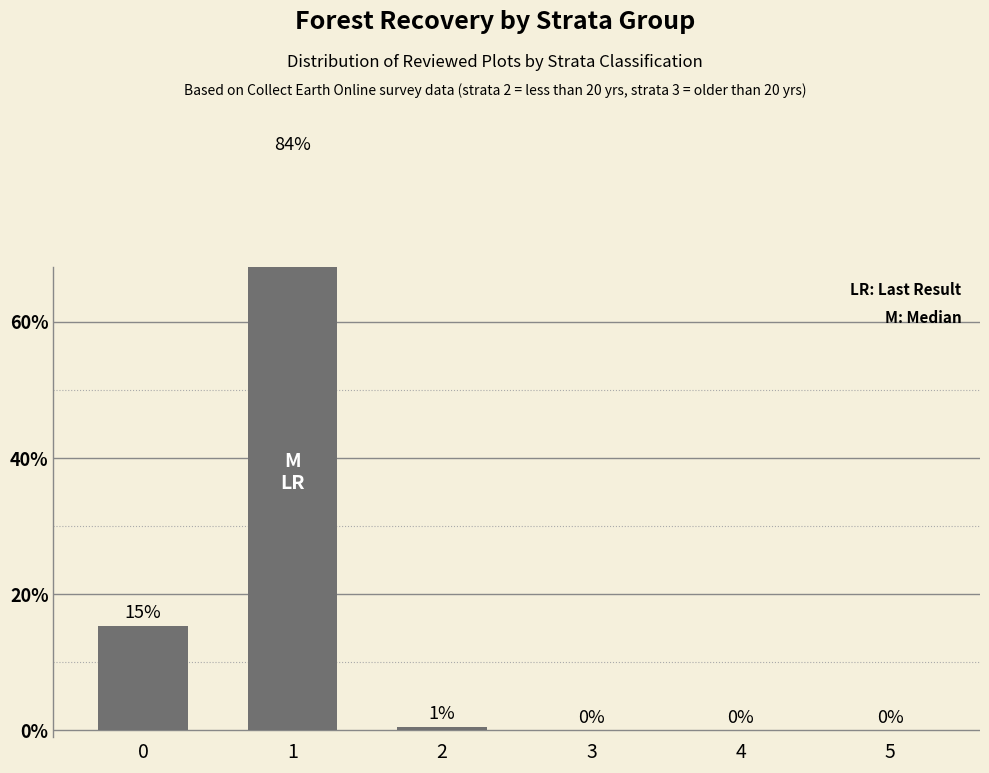

Rank the categories by value from highest to lowest.

1, 0, 2, 3, 4, 5